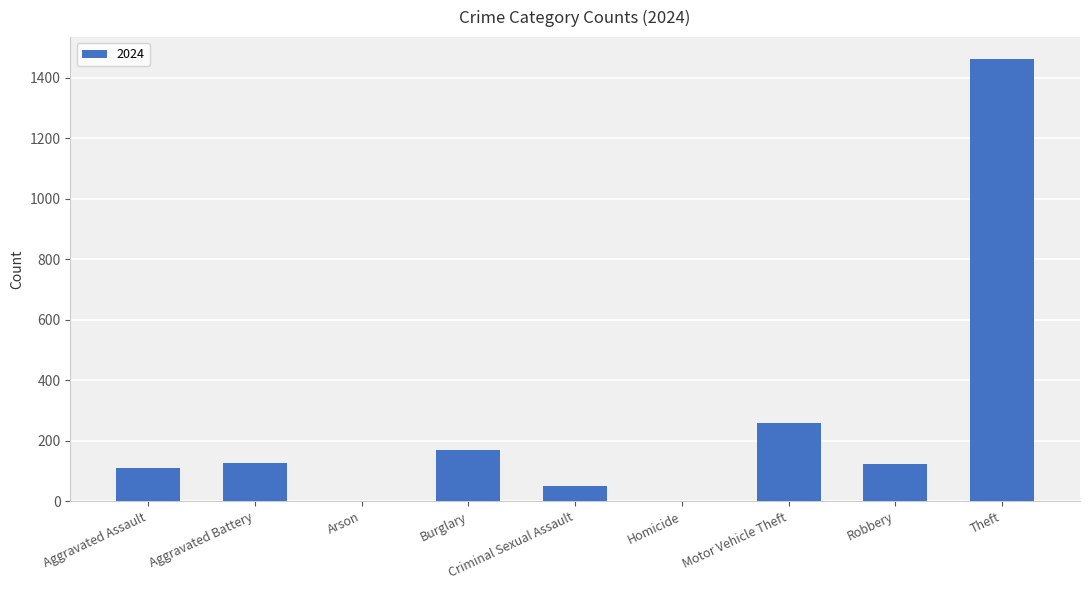

What is the greatest value displayed?

1461